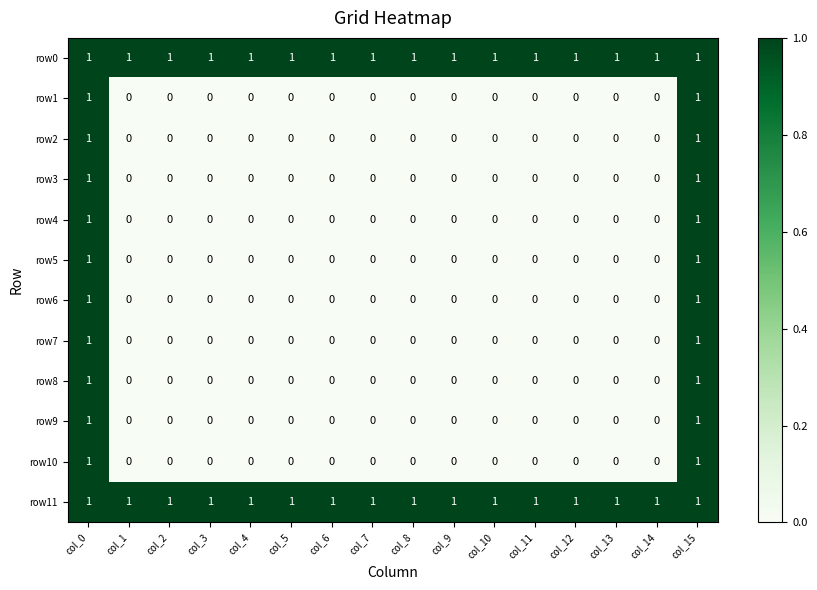

Is it true that row7 equals 0 at col_4?

True